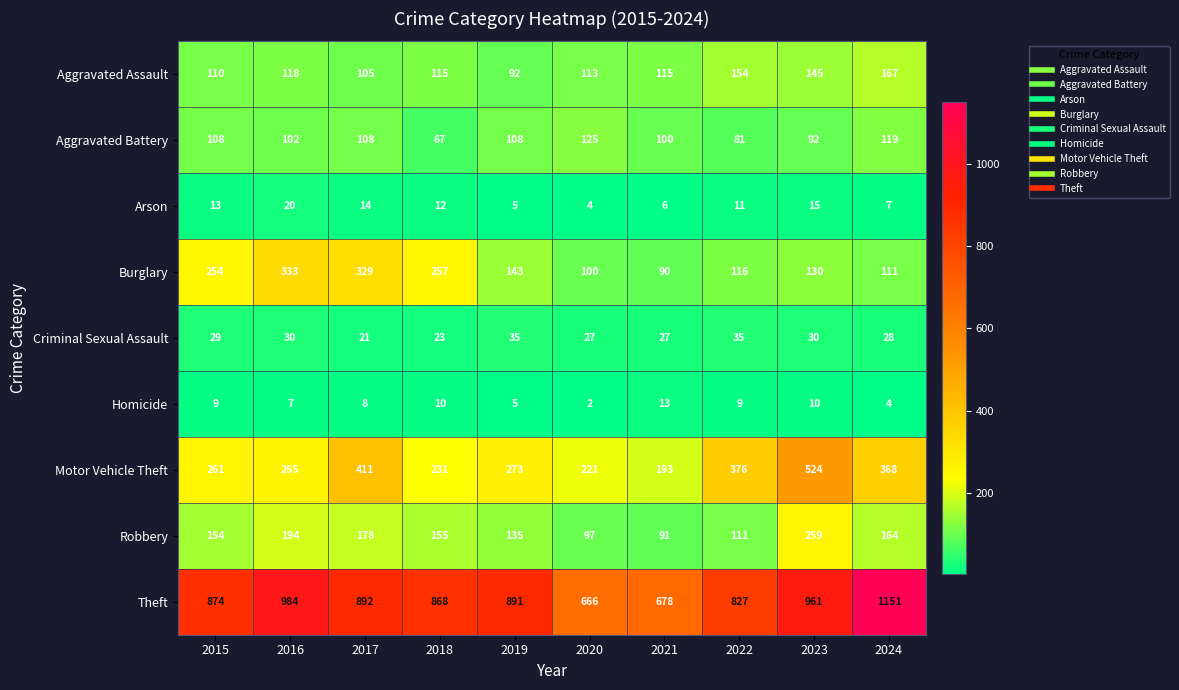

What is the average value of the Aggravated Assault series?

123